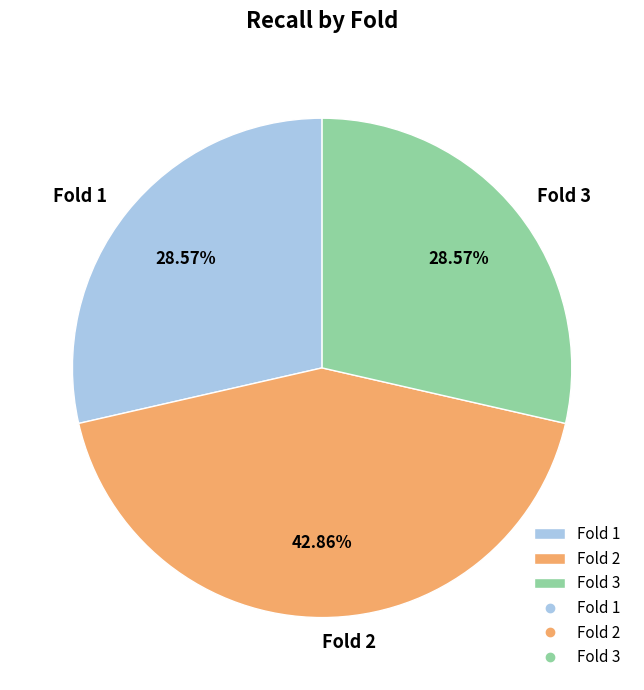

Is there a majority slice in this chart?

No